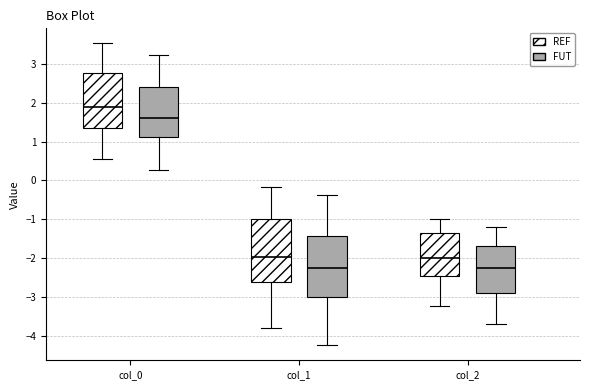

Reading left to right, read every box against the y-axis: the position of its median line, the range the box covers, and the ends of its whiskers. The values are not printed on the chart, so give them approximately, as read against the axis.

col_0 (REF): median 1.9, box 1.4 to 2.8, whiskers 0.6 to 3.5
col_0 (FUT): median 1.6, box 1.1 to 2.4, whiskers 0.3 to 3.2
col_1 (REF): median -2.0, box -2.6 to -1.0, whiskers -3.8 to -0.2
col_1 (FUT): median -2.3, box -3.0 to -1.4, whiskers -4.2 to -0.4
col_2 (REF): median -2.0, box -2.5 to -1.3, whiskers -3.2 to -1.0
col_2 (FUT): median -2.3, box -2.9 to -1.7, whiskers -3.7 to -1.2